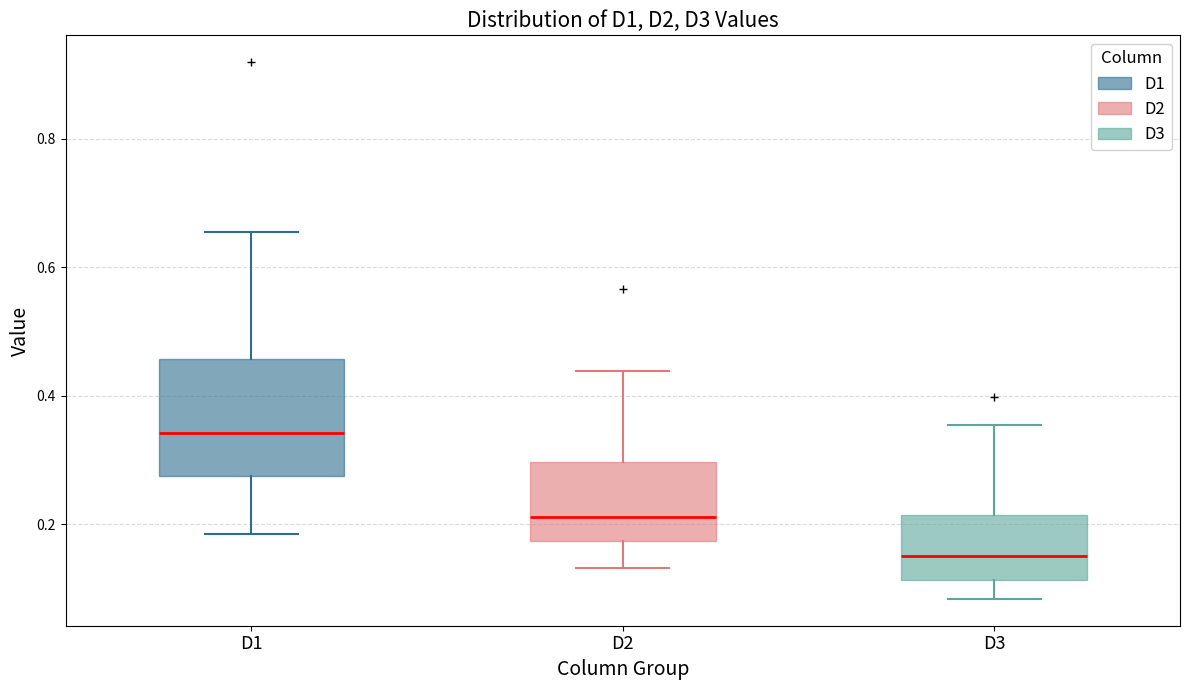

Reading left to right, transcribe this box plot: for each box, give where its median line is, the range the box spans, and where its two whiskers end, as read against the y-axis. The values are not printed on the chart, so give them approximately, as read against the axis.

D1: median 0.34, box 0.28 to 0.46, whiskers 0.18 to 0.66
D2: median 0.22, box 0.18 to 0.30, whiskers 0.14 to 0.44
D3: median 0.16, box 0.12 to 0.22, whiskers 0.08 to 0.36